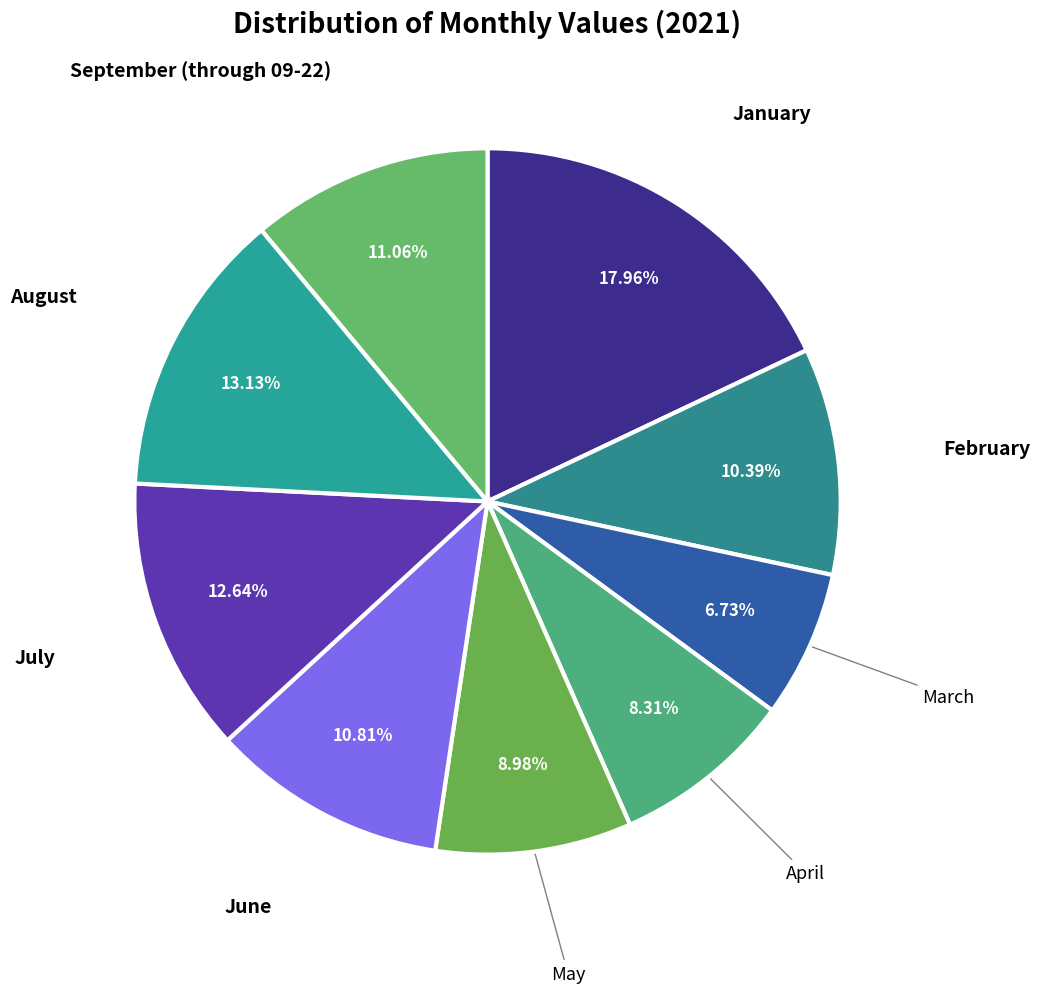

How many segments does this pie chart have?

9